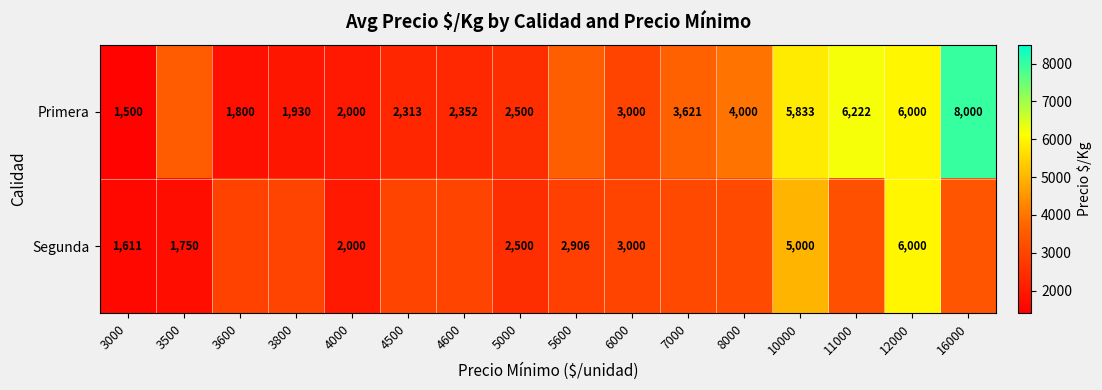

Which has a higher value, 8000 or 10000?

10000